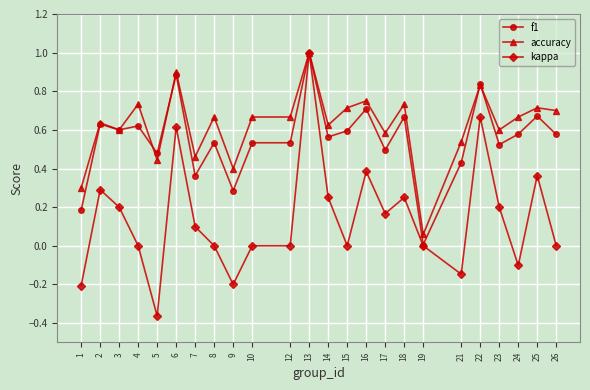

Is it true that kappa equals 0.5 at 2?

False